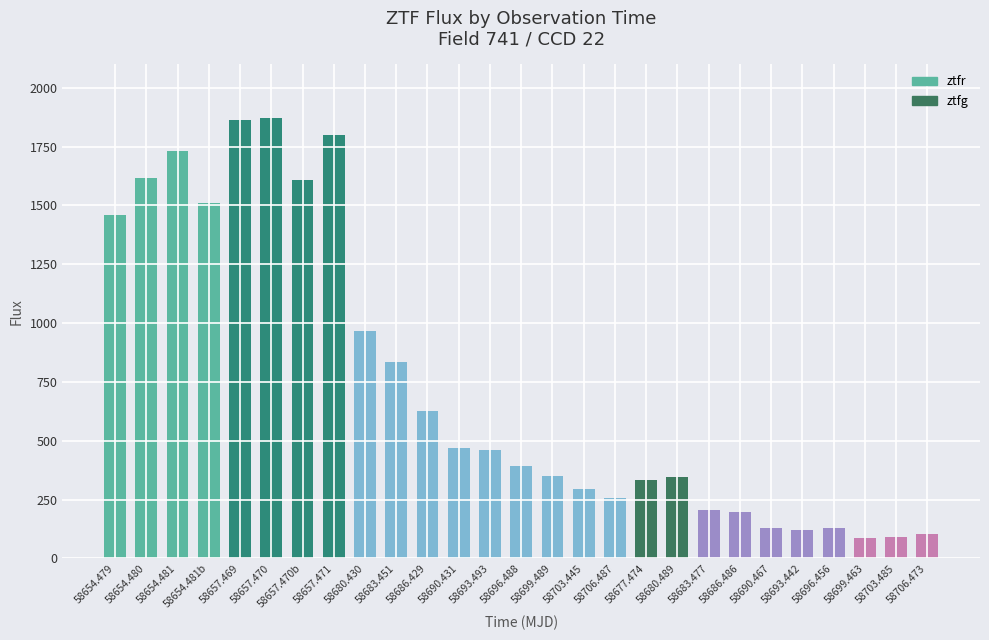

The chart shows a value of 1607.5 at 58657.470b. True or false?

True